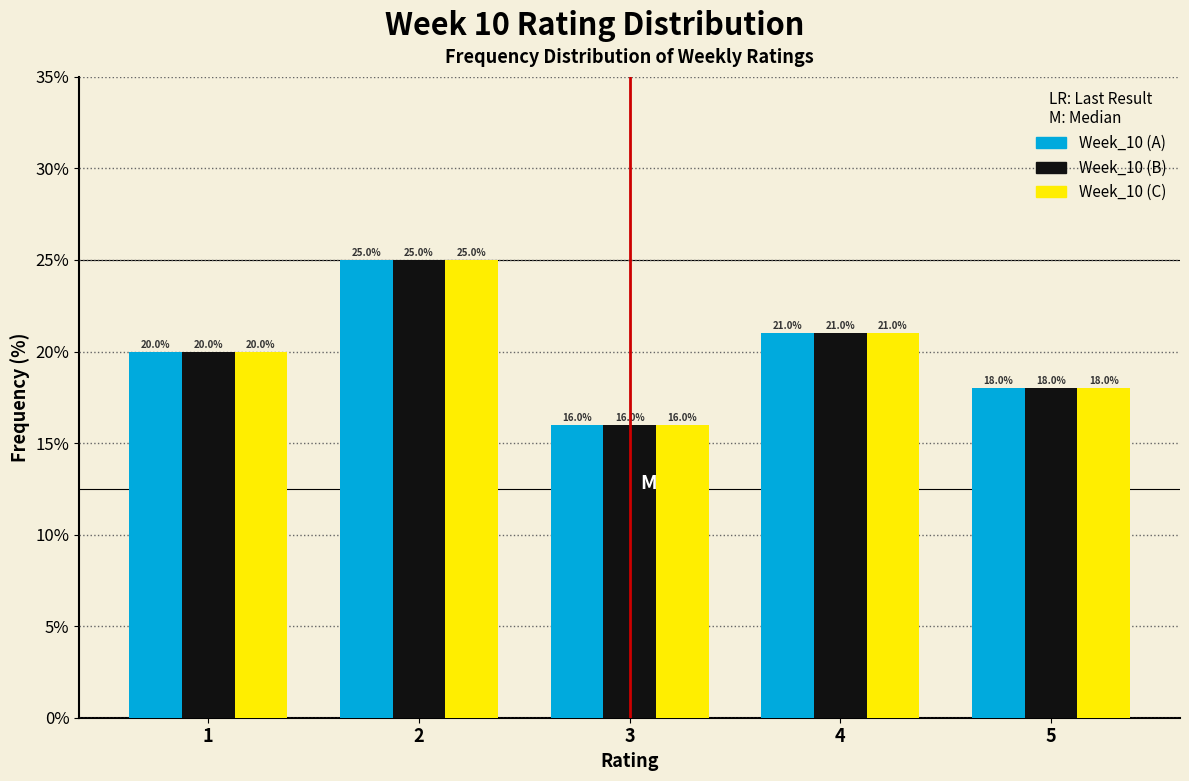

Reading right to left, what are all the values shown in this chart?

Week_10 (A): 18	21	16	25	20
Week_10 (B): 18	21	16	25	20
Week_10 (C): 18	21	16	25	20